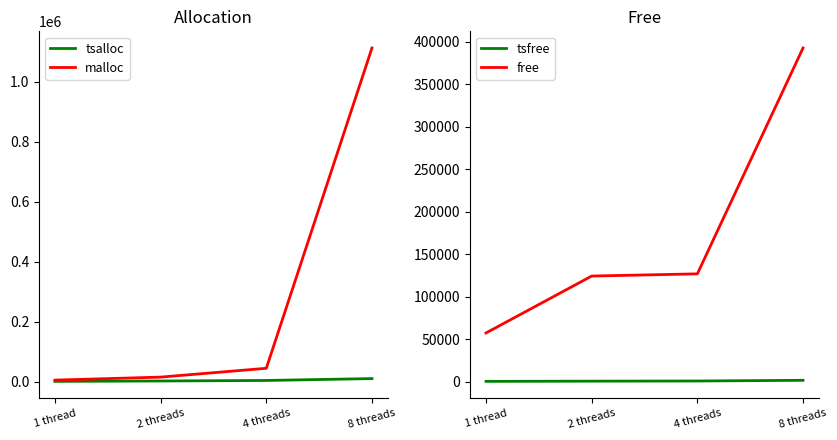

Reading left to right, extract all data points from this chart.

tsalloc: 565	1810	3584	9800
malloc: 4746	14754	44177	1112271
tsfree: 209	457	636	1455
free: 57166	124143	126725	392496